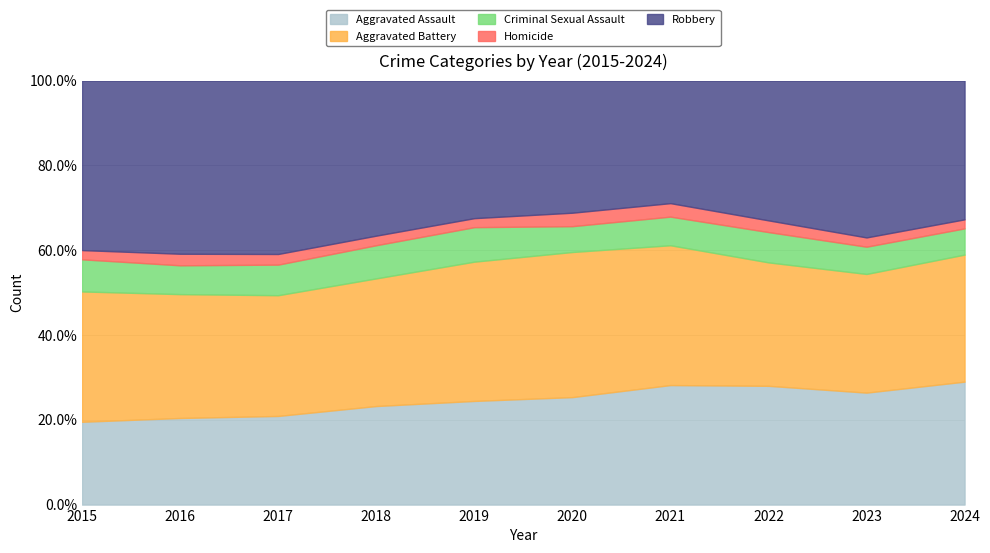

Does the chart display data point markers on the line(s)?

No